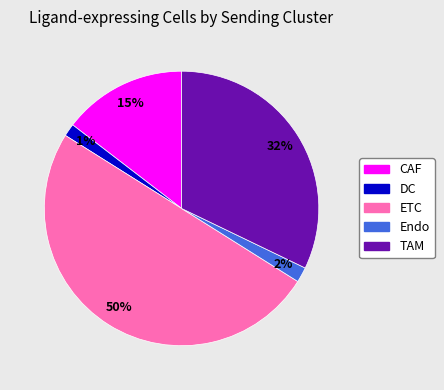

Which category has the biggest portion of the pie?

ETC